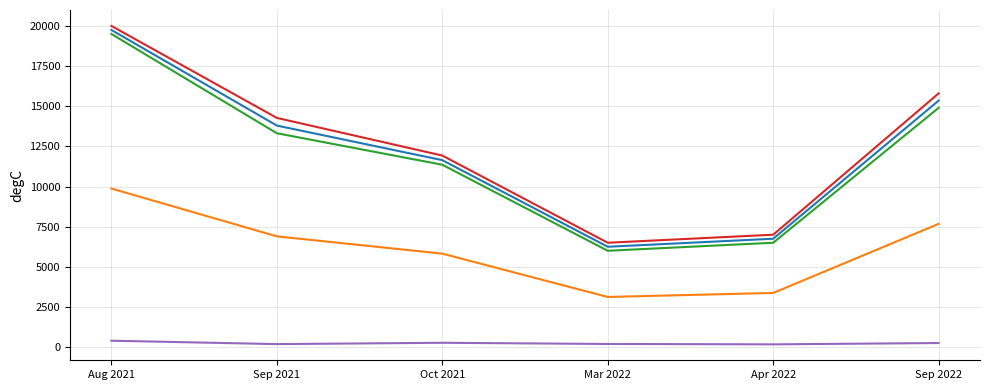

At which category is the sum across all series the highest?

Aug 2021